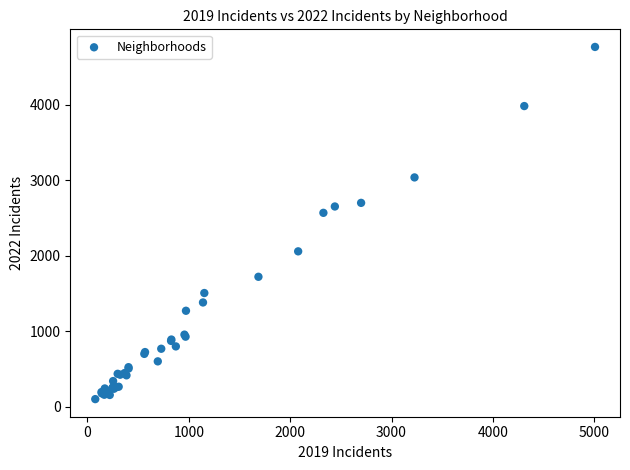

What Y value in the scatter plot is closest to 2431?

2566